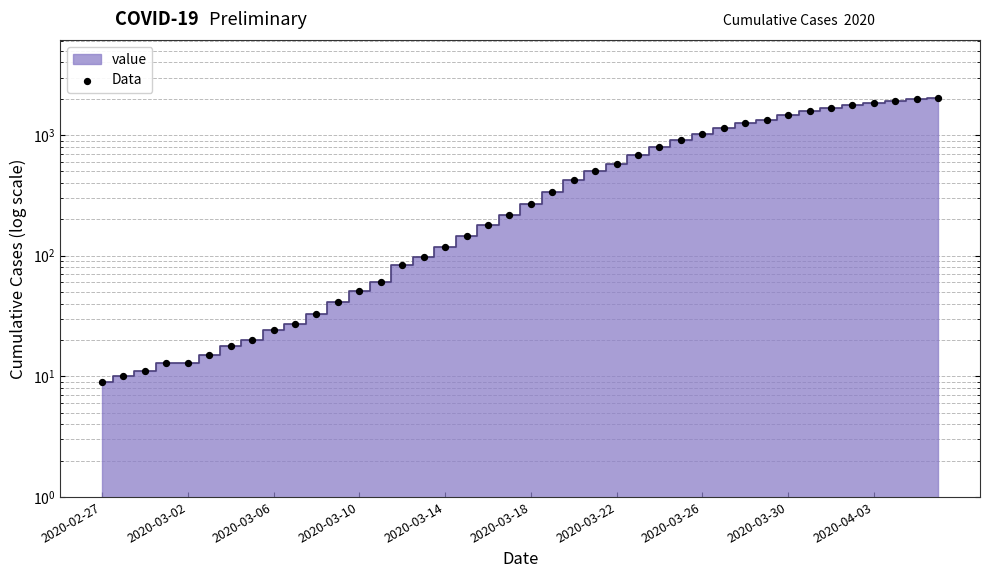

What is the change in value from 25 to 27?

+232